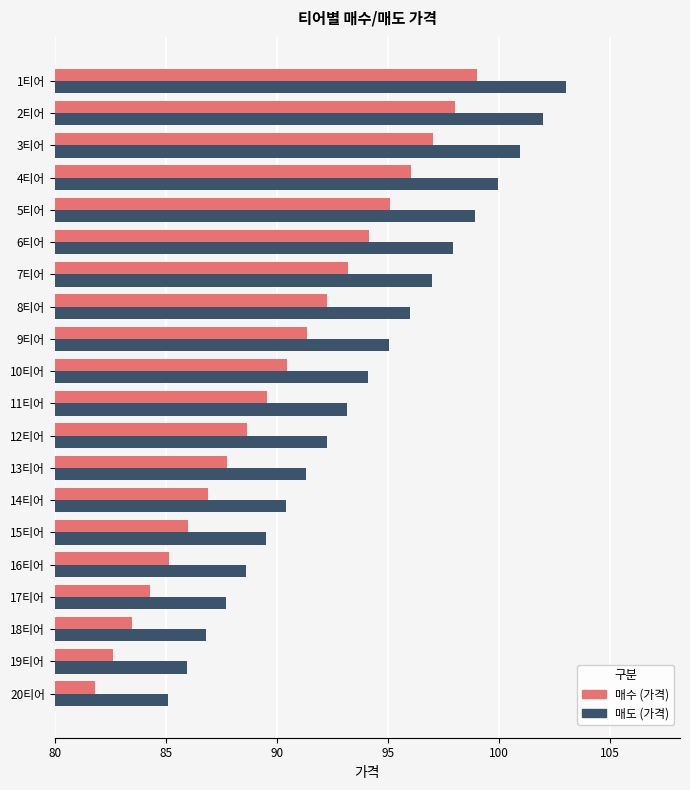

The value of 매수 (가격) at 1티어 is 99.0. True or false?

True